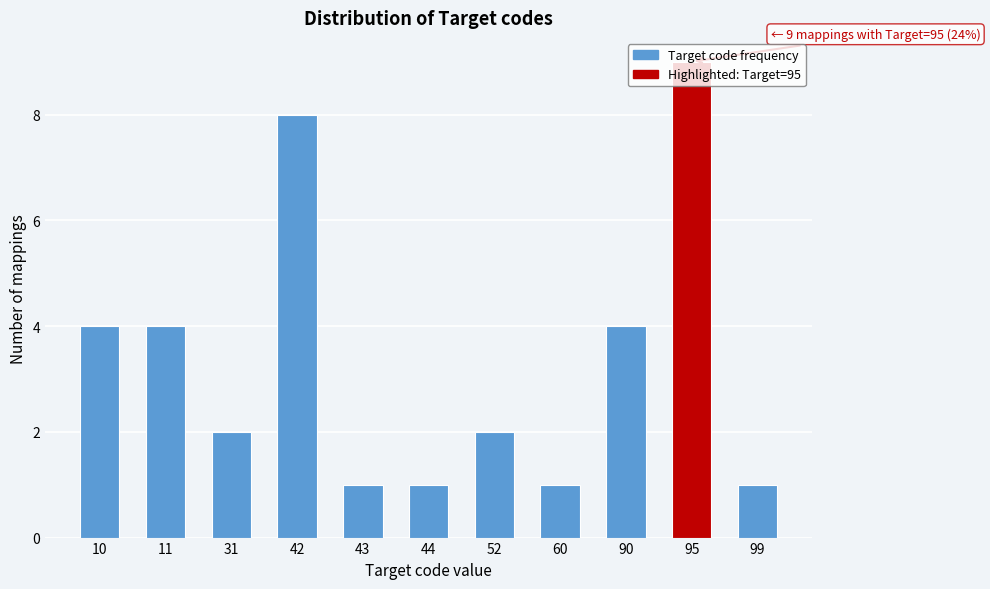

The value at 31 is 0. True or false?

False